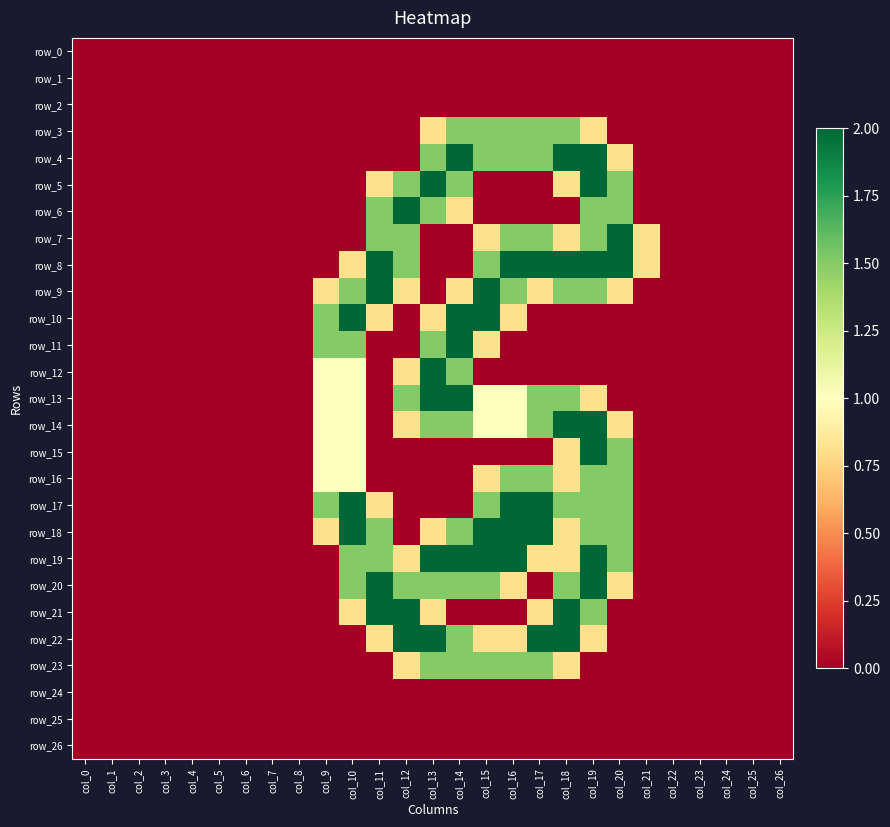

List the series in order of their peak value, lowest first.

row_0, row_1, row_2, row_24, row_25, row_26, row_3, row_16, row_23, row_4, row_5, row_6, row_7, row_8, row_9, row_10, row_11, row_12, row_13, row_14, row_15, row_17, row_18, row_19, row_20, row_21, row_22